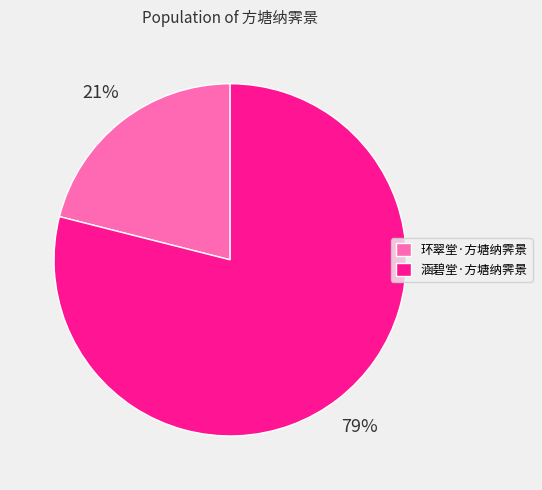

Is there any slice that represents more than half of the pie?

Yes